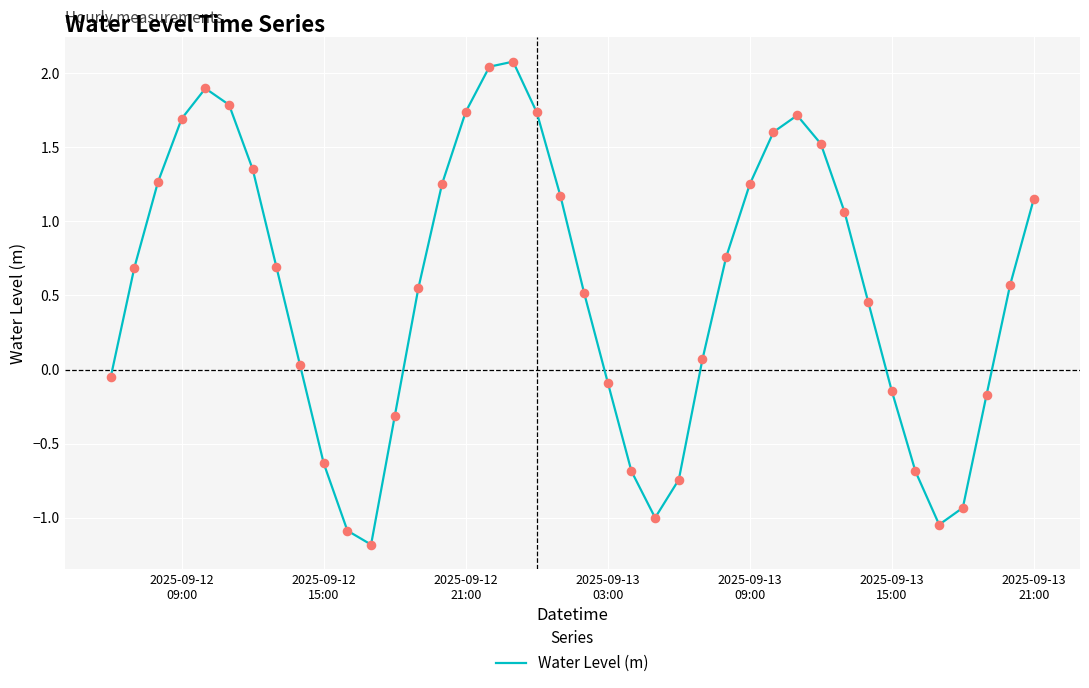

What is the difference between the maximum and minimum values?

3.3